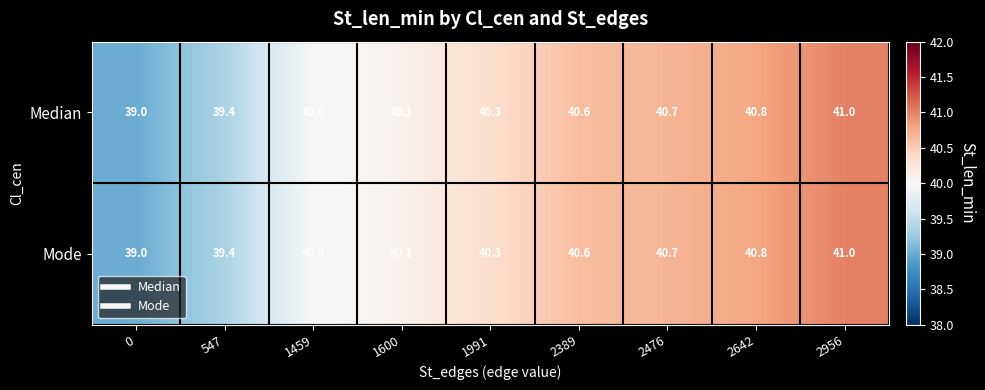

What is the sum of all Median values?

361.9